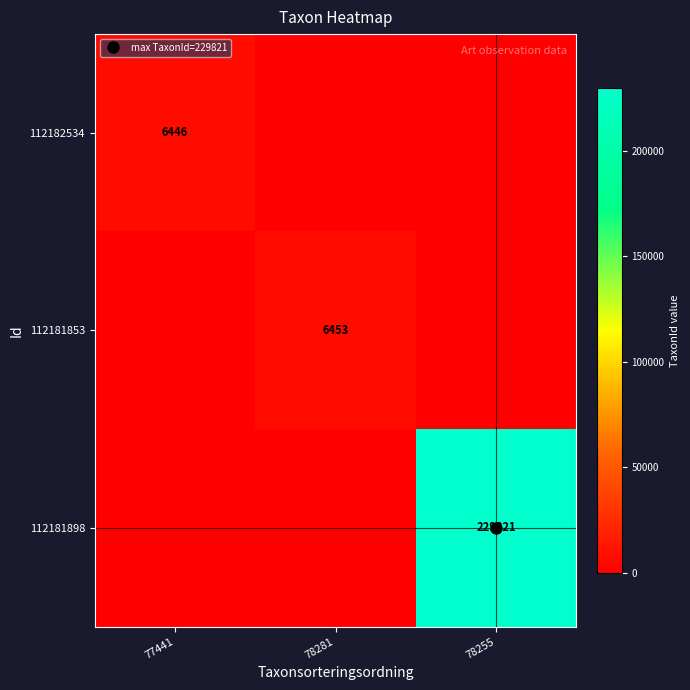

The value of 112181898 at 77441 is -131457. True or false?

False